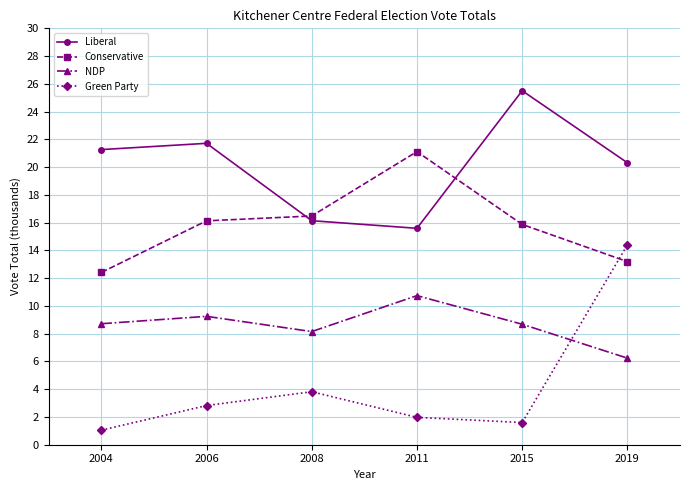

True or false: Liberal has a value of 21.3 at 2004.

True